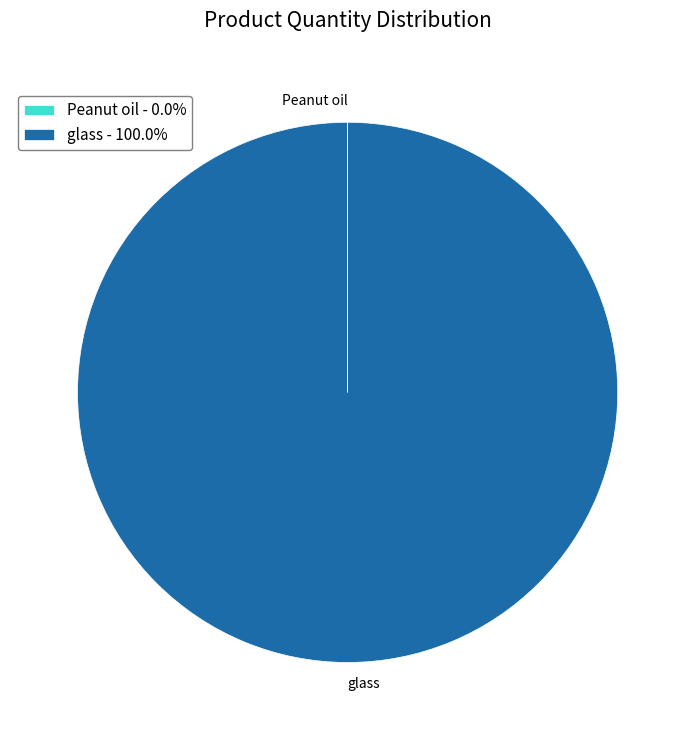

Which category accounts for the majority?

glass